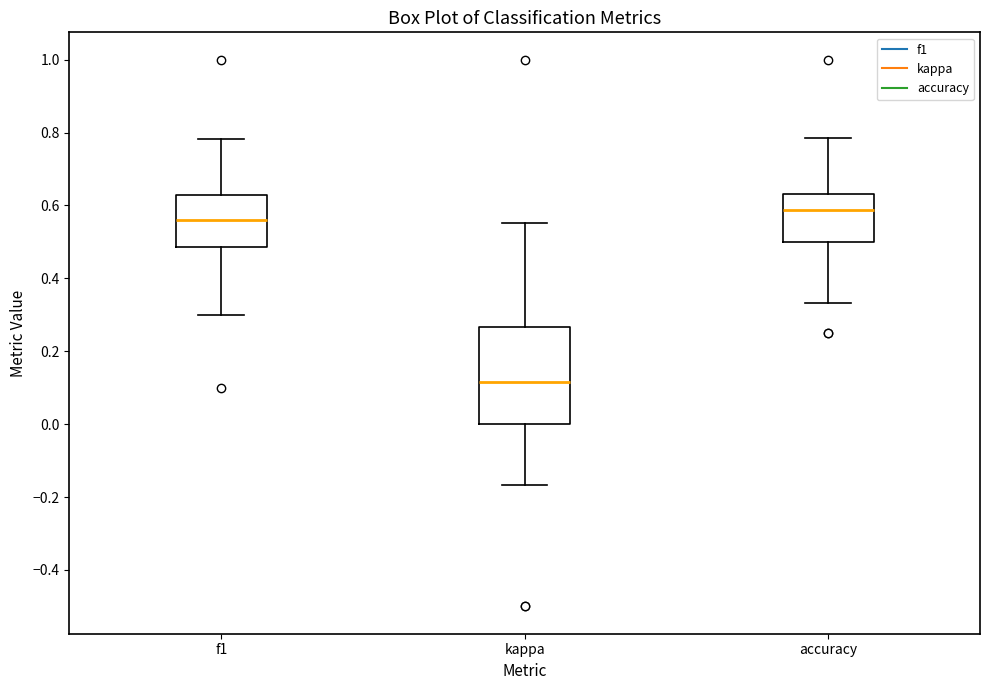

Reading left to right, read every box against the y-axis: the position of its median line, the range the box covers, and the ends of its whiskers. The values are not printed on the chart, so give them approximately, as read against the axis.

f1: median 0.56, box 0.48 to 0.62, whiskers 0.30 to 0.78
kappa: median 0.12, box 0.00 to 0.26, whiskers -0.16 to 0.56
accuracy: median 0.58, box 0.50 to 0.64, whiskers 0.34 to 0.78